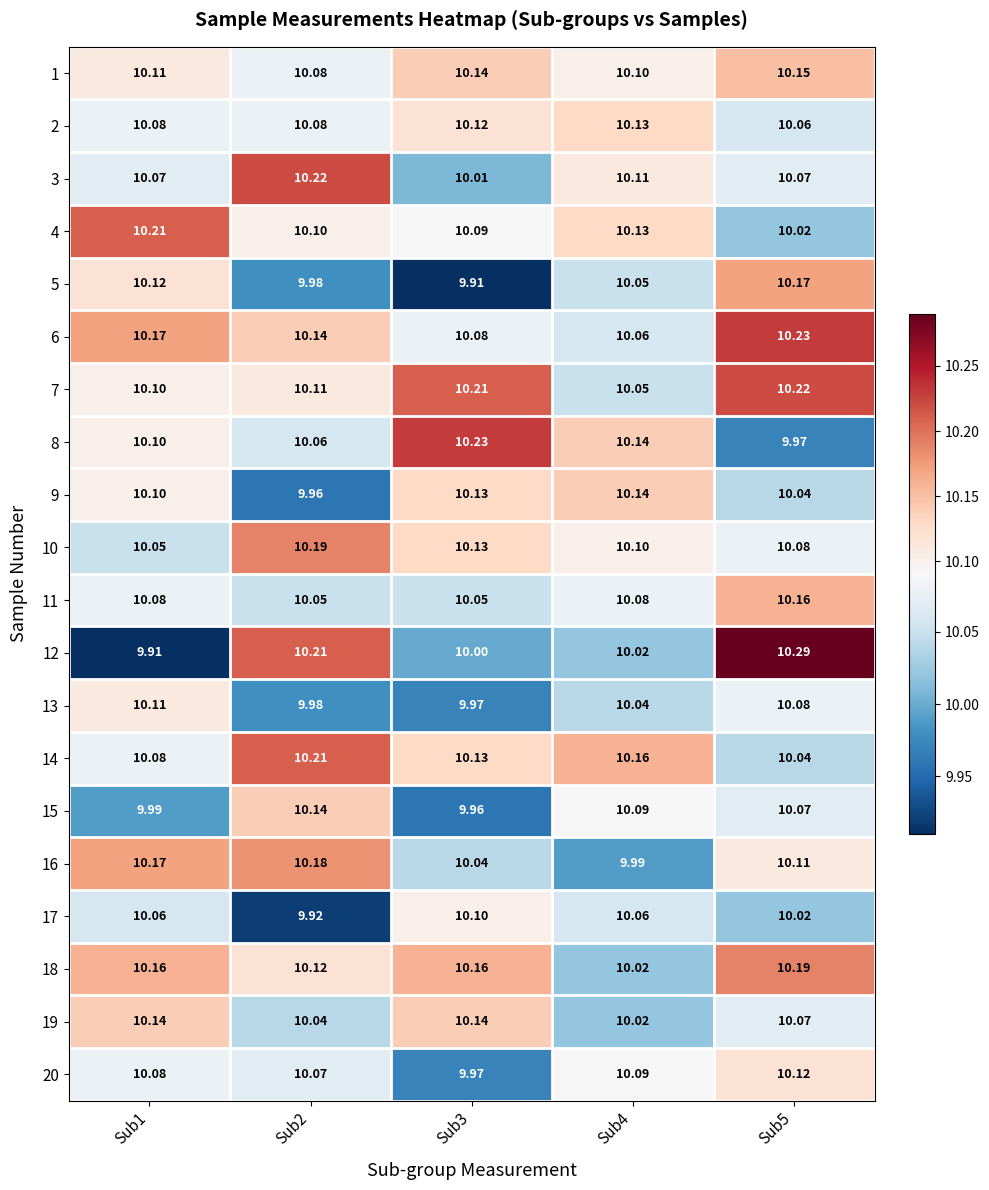

What is the smallest value displayed?

9.9